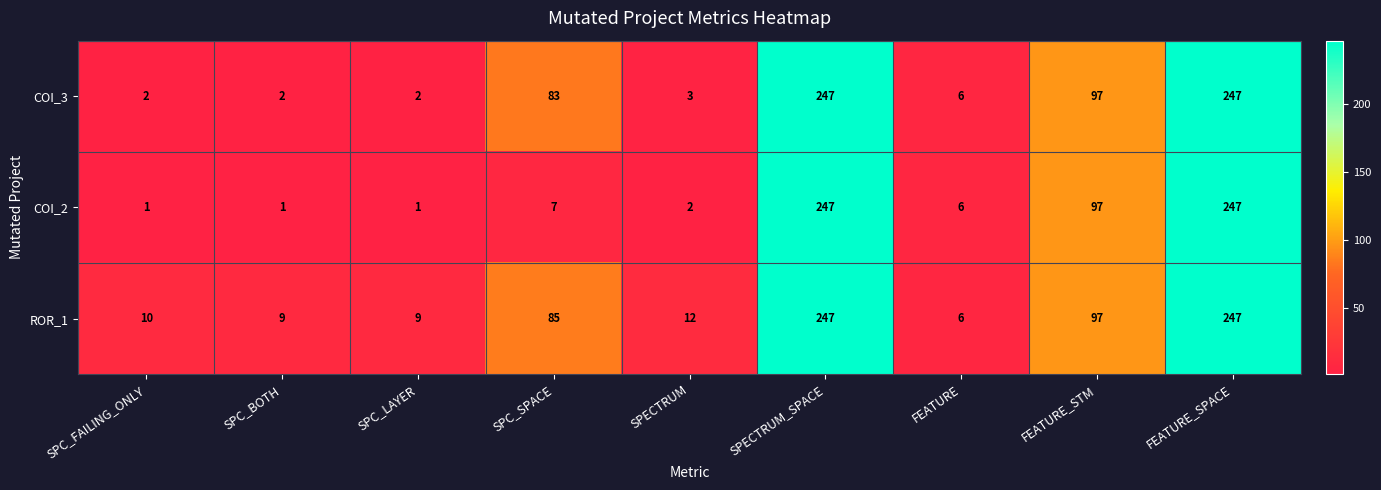

What is the maximum value for COI_2?

247